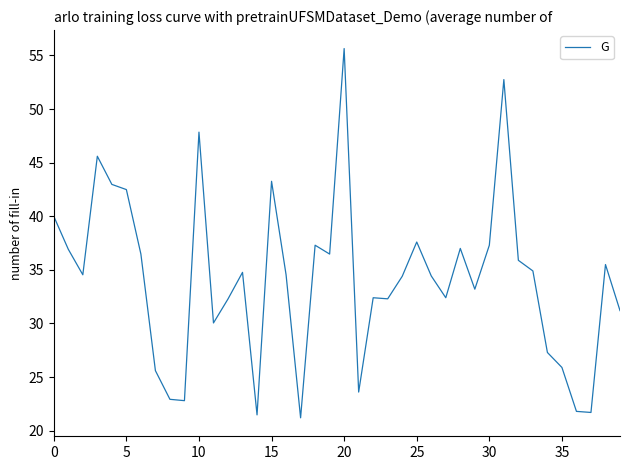

What is the difference between the maximum and minimum values?

34.4